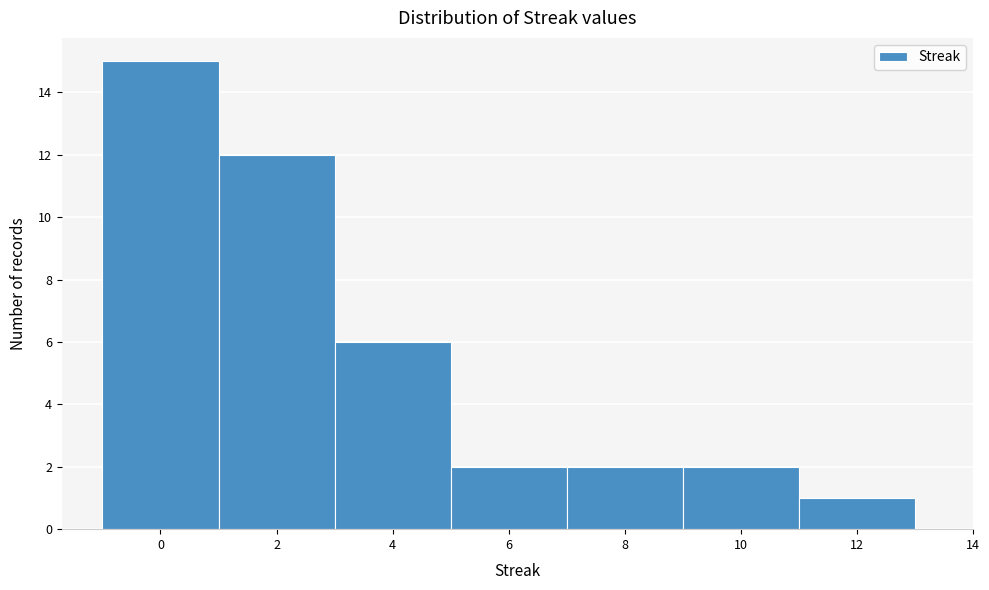

What is the height of the bar covering 1 to 3 on the x-axis? The values are not printed on the chart, so give them approximately, as read against the axis.

12